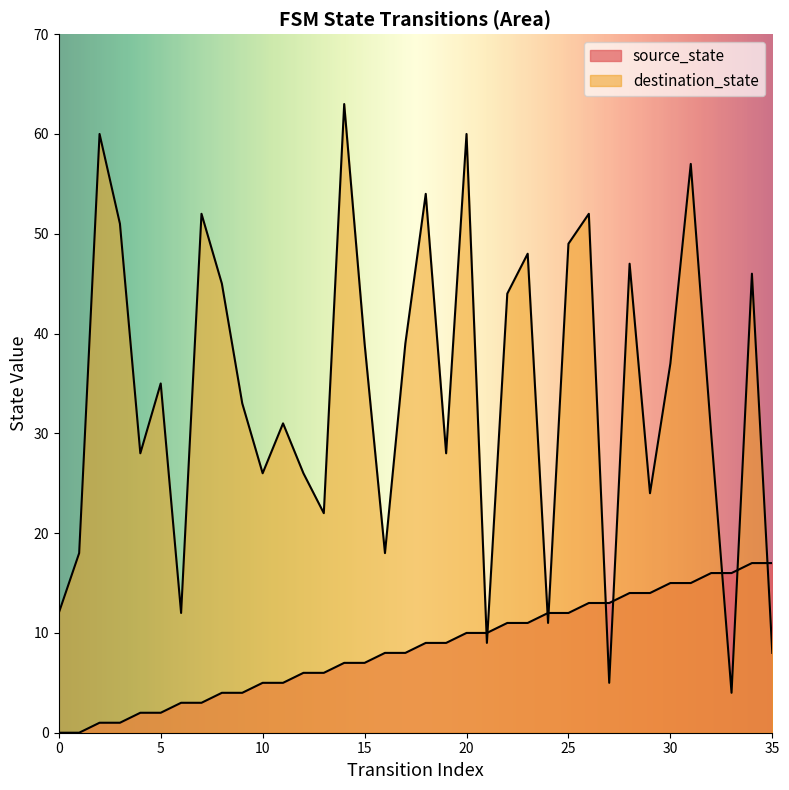

What is the difference between the second highest and second lowest values in the source_state series?

17